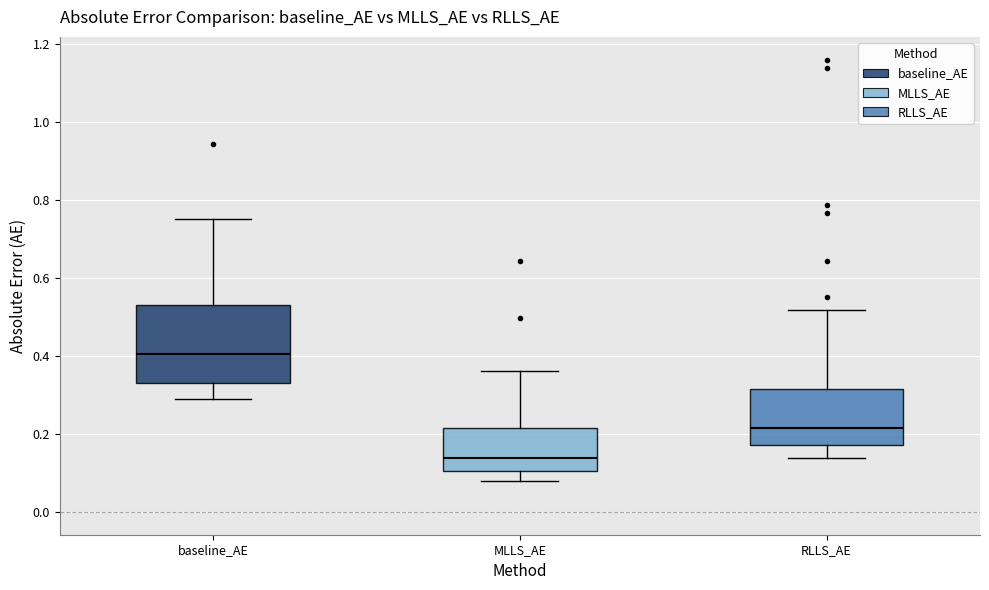

Which box is the tallest, from its lower edge to its upper edge?

baseline_AE